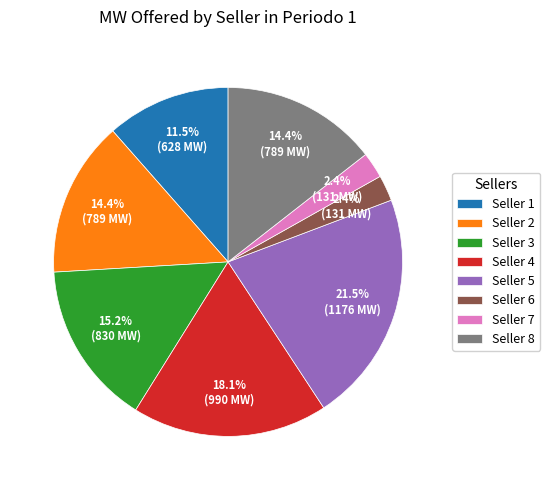

How many segments does this pie chart have?

8